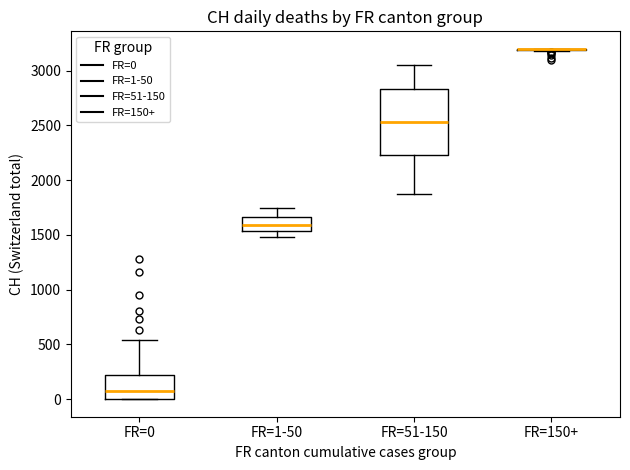

Reading left to right, transcribe this box plot: for each box, give where its median line is, the range the box spans, and where its two whiskers end, as read against the y-axis. The values are not printed on the chart, so give them approximately, as read against the axis.

FR=0: median 100, box 0 to 200, whiskers 0 to 550
FR=1-50: median 1600, box 1550 to 1650, whiskers 1500 to 1750
FR=51-150: median 2550, box 2250 to 2850, whiskers 1850 to 3050
FR=150+: box collapsed to a line at 3200, whiskers 3200 to 3200